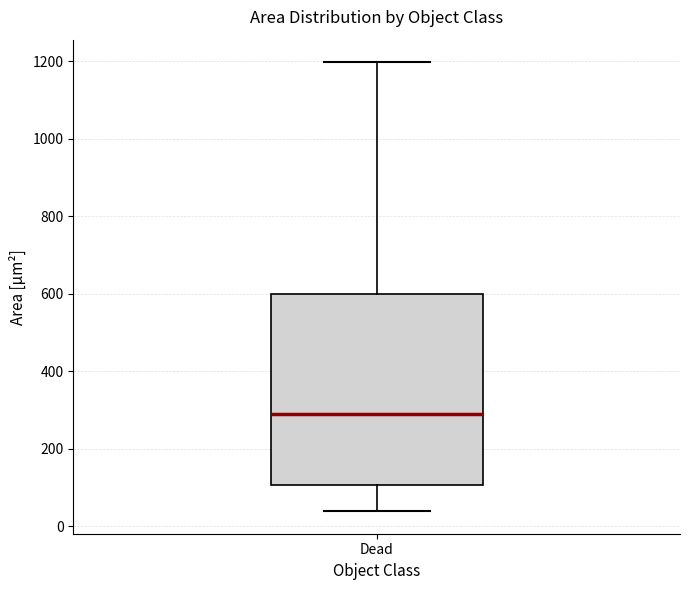

Read this box plot against the y-axis: the position of the median line, the range covered by the box, and the ends of both whiskers. The values are not printed on the chart, so give them approximately, as read against the axis.

median 280, box 100 to 600, whiskers 40 to 1200